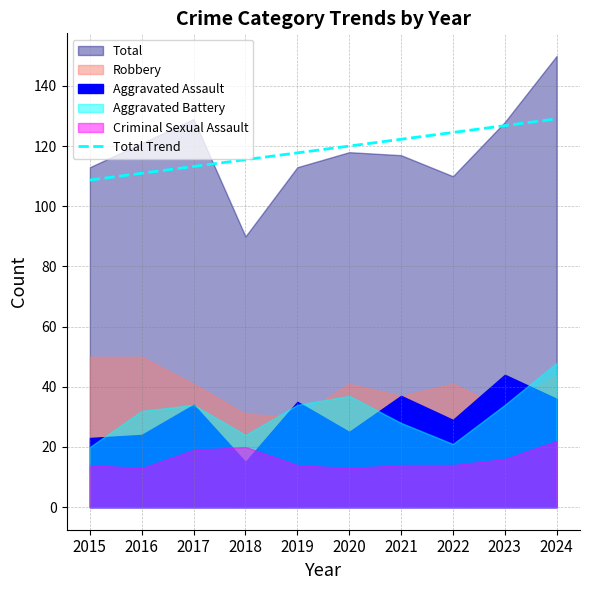

Reading right to left, extract all data points from this chart.

2024=129.1	2023=126.8	2022=124.6	2021=122.3	2020=120.0	2019=117.8	2018=115.5	2017=113.2	2016=111.0	2015=108.7